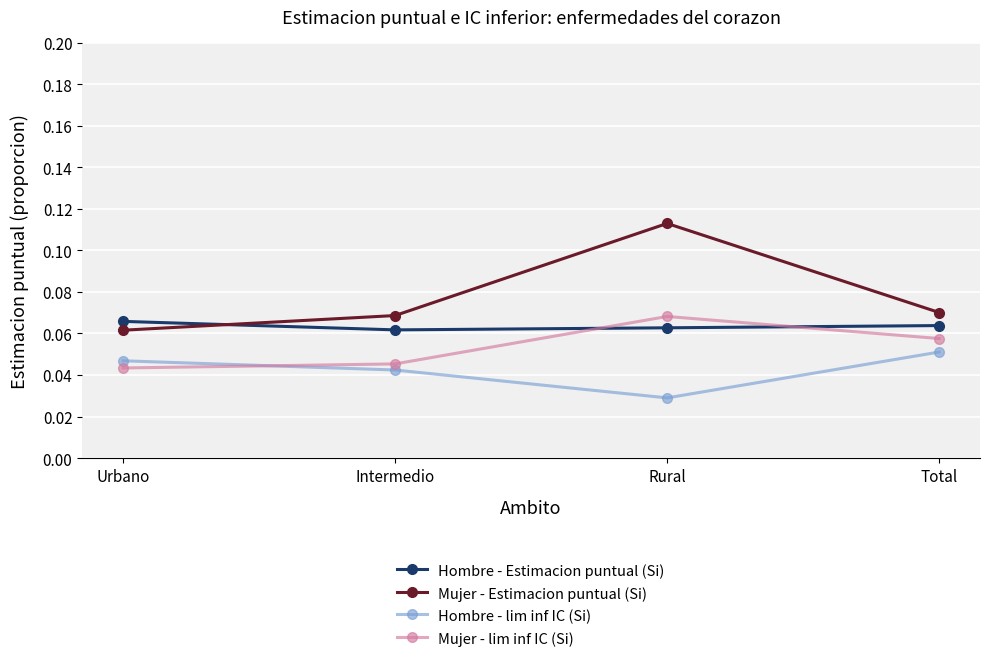

Does the chart have visible grid lines?

Yes